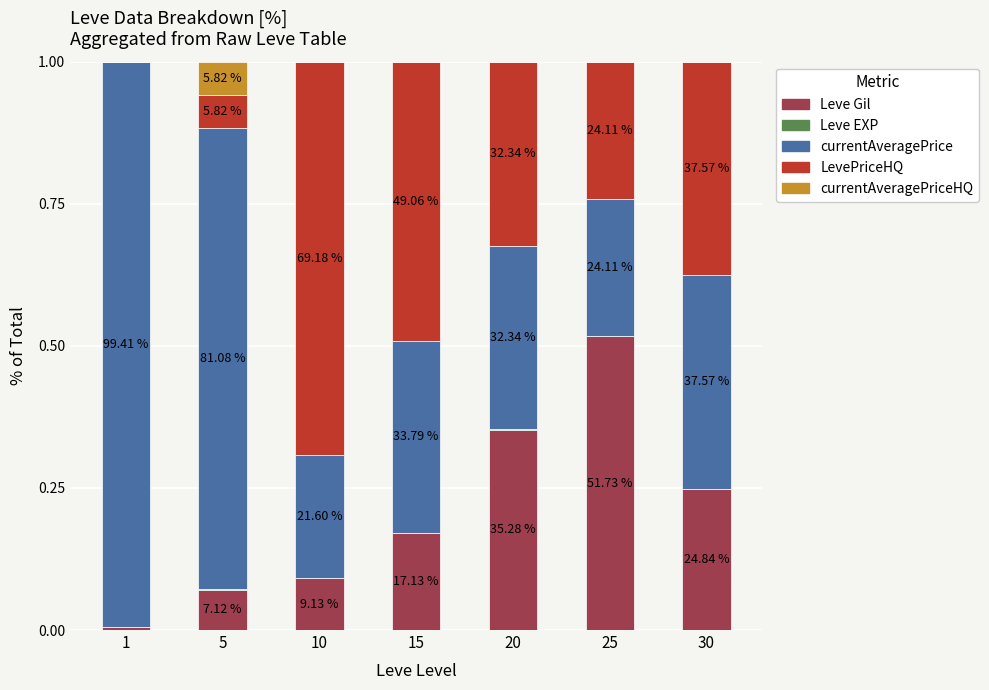

Are the bars grouped side by side (vs. stacked)?

No